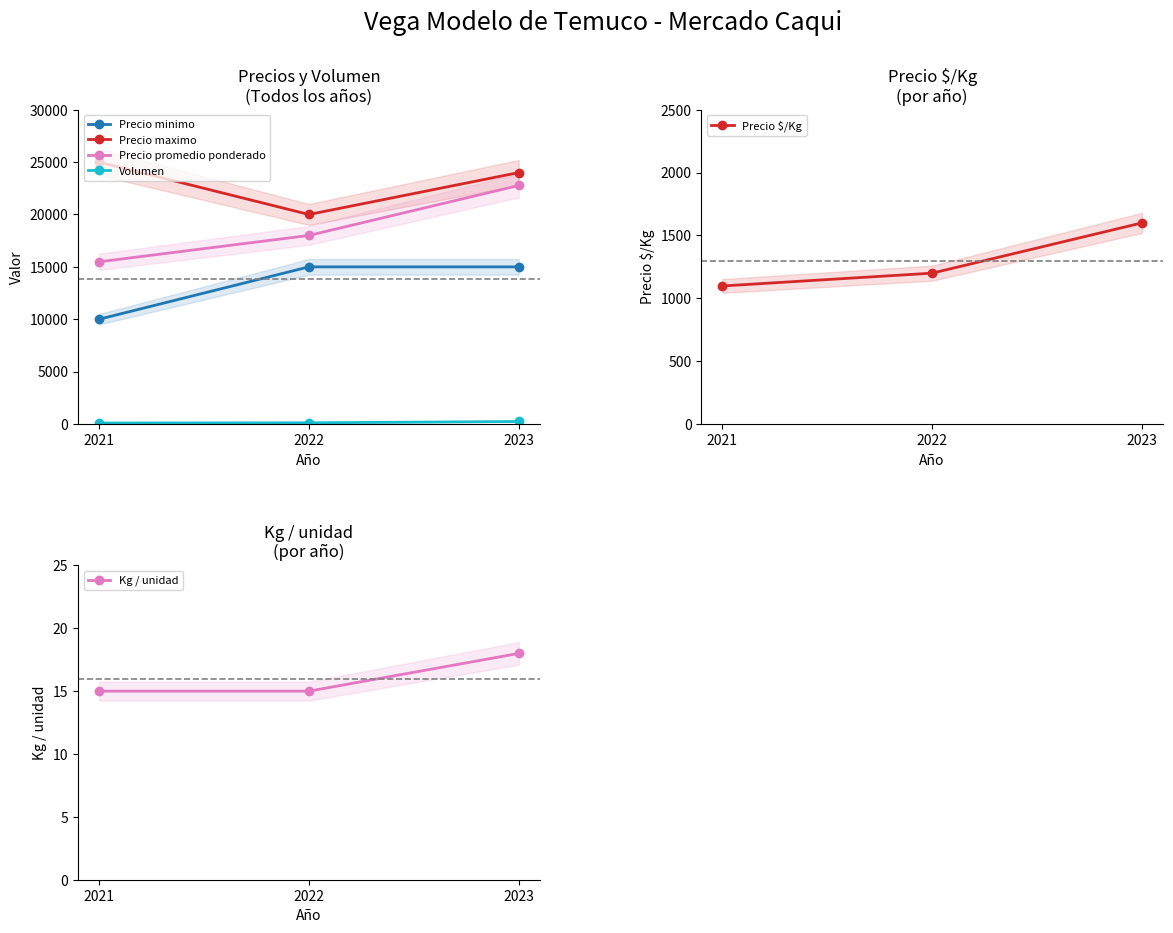

Count the Precio $/Kg values in the range 1098 to 1600.

3